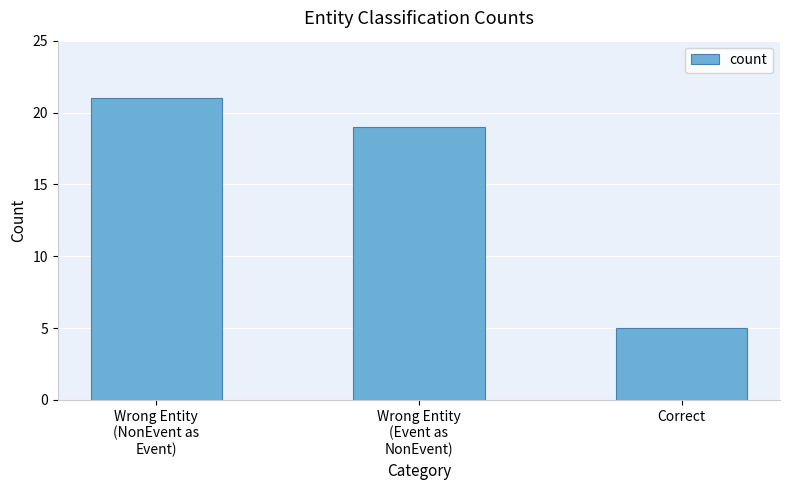

Reading left to right, list all the values displayed in this chart.

21	19	5